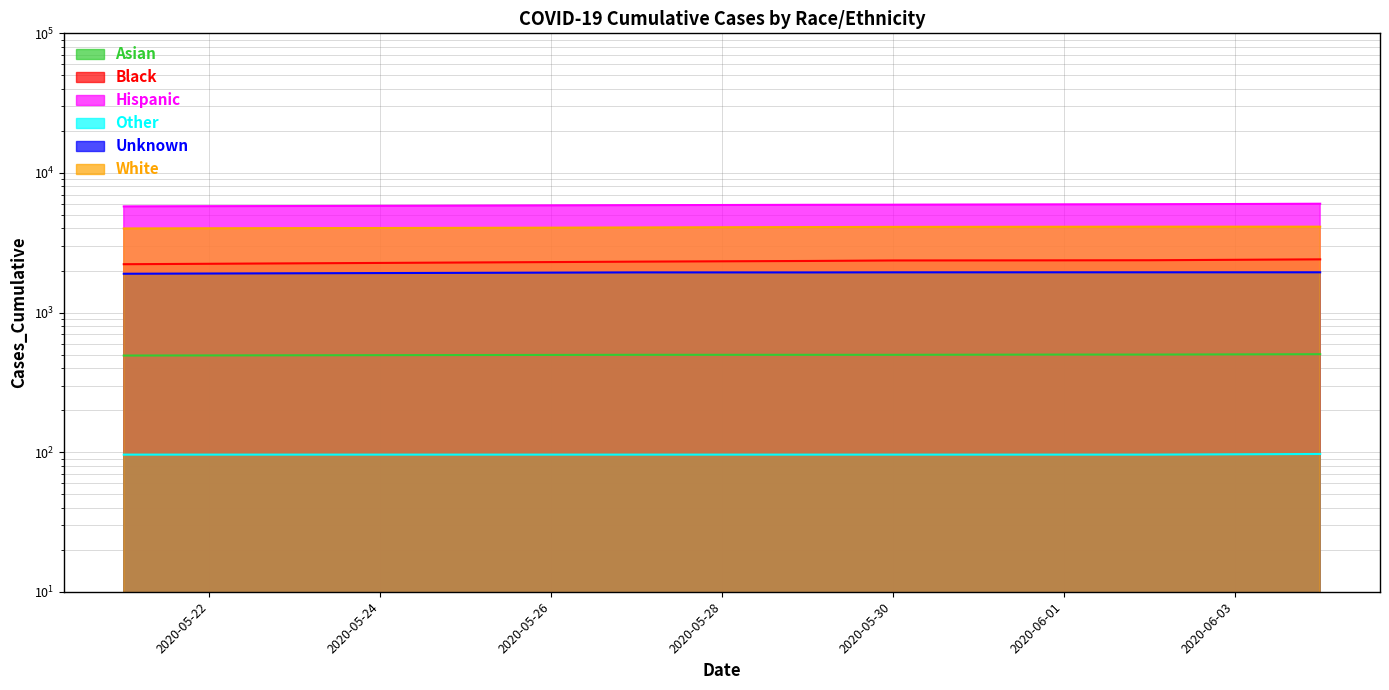

True or false: Unknown has more than 2 interior local peaks.

False